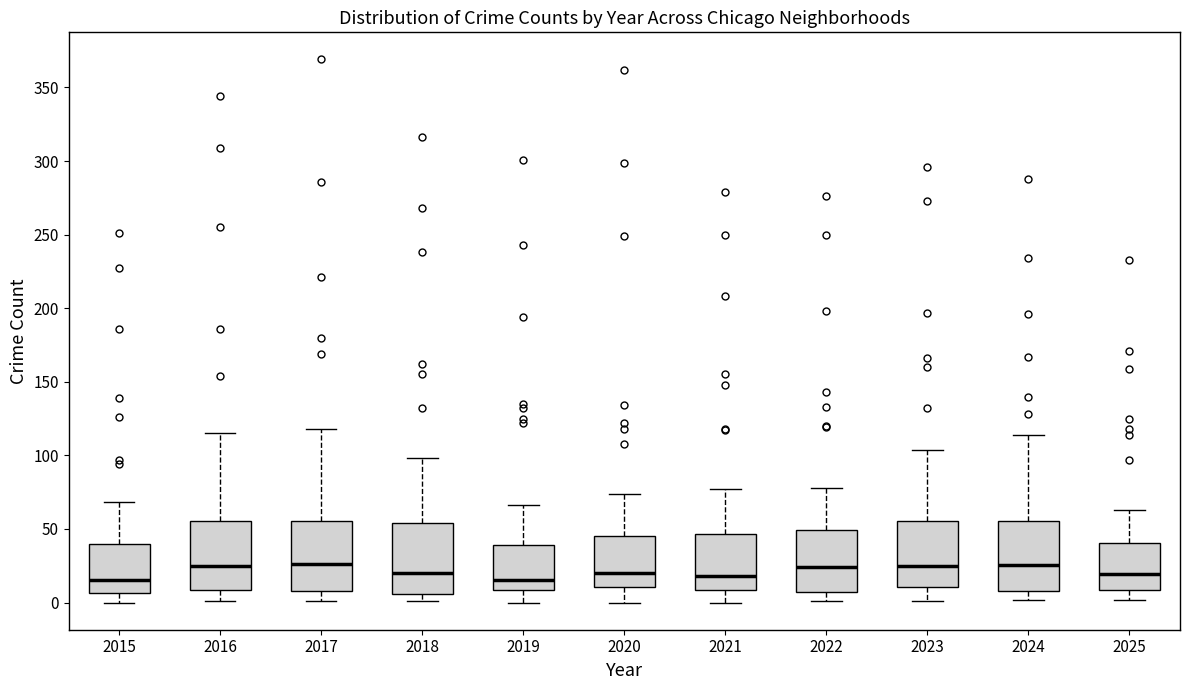

Reading left to right, transcribe this box plot: for each box, give where its median line is, the range the box spans, and where its two whiskers end, as read against the y-axis. The values are not printed on the chart, so give them approximately, as read against the axis.

2015: median 15, box 5 to 40, whiskers 0 to 70
2016: median 25, box 10 to 55, whiskers 0 to 115
2017: median 25, box 10 to 55, whiskers 0 to 120
2018: median 20, box 5 to 55, whiskers 0 to 100
2019: median 15, box 10 to 40, whiskers 0 to 65
2020: median 20, box 10 to 45, whiskers 0 to 75
2021: median 20, box 10 to 45, whiskers 0 to 75
2022: median 25, box 5 to 50, whiskers 0 to 80
2023: median 25, box 10 to 55, whiskers 0 to 105
2024: median 25, box 10 to 55, whiskers 0 to 115
2025: median 20, box 10 to 40, whiskers 0 to 65